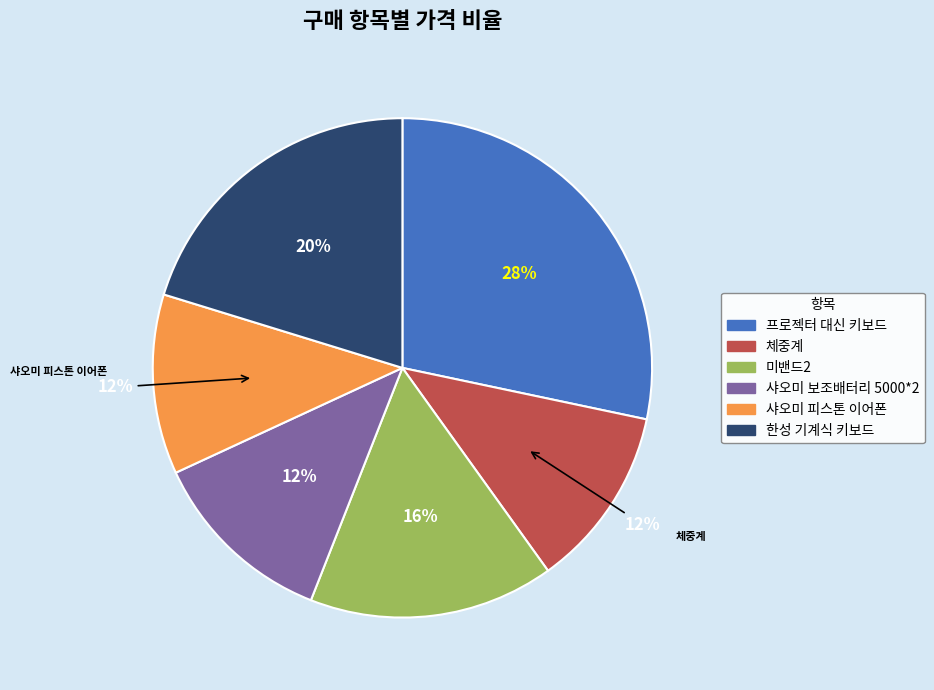

Is 샤오미 보조배터리 5000*2 the majority of the pie?

No